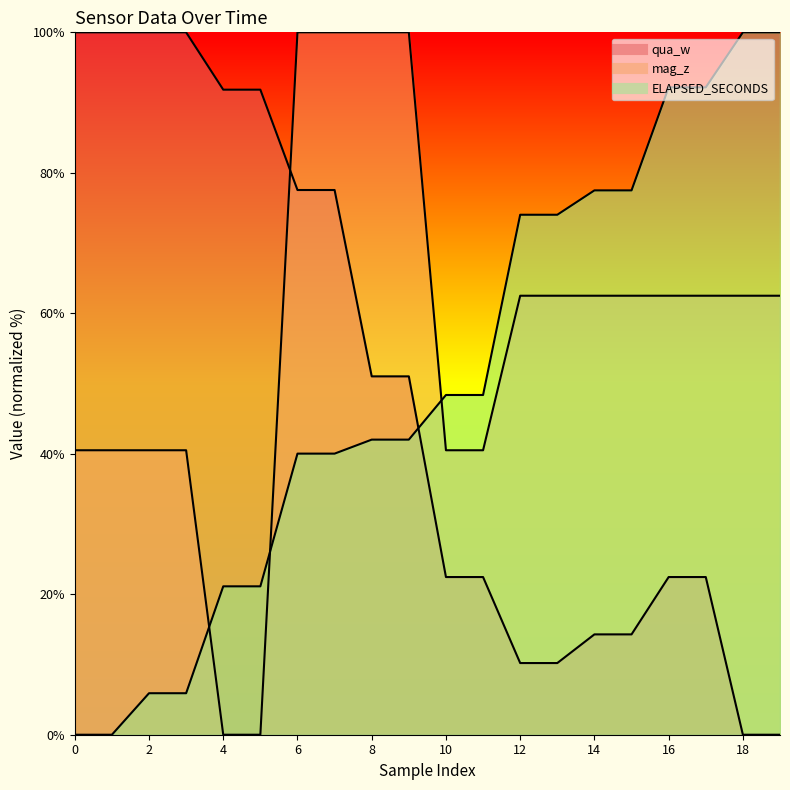

How many values in the ELAPSED_SECONDS series are below 48?

10